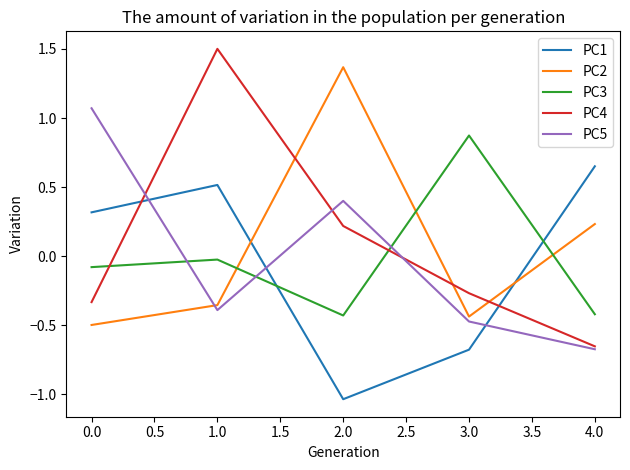

List the series in order of their peak value, lowest first.

PC1, PC3, PC5, PC2, PC4